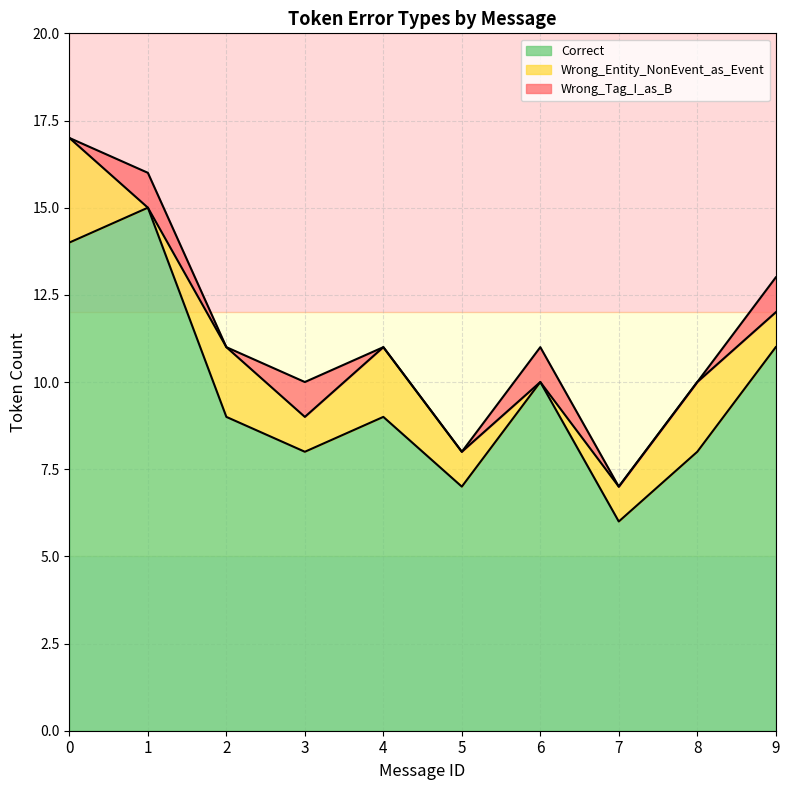

Which series has the largest range (max minus min)?

Correct